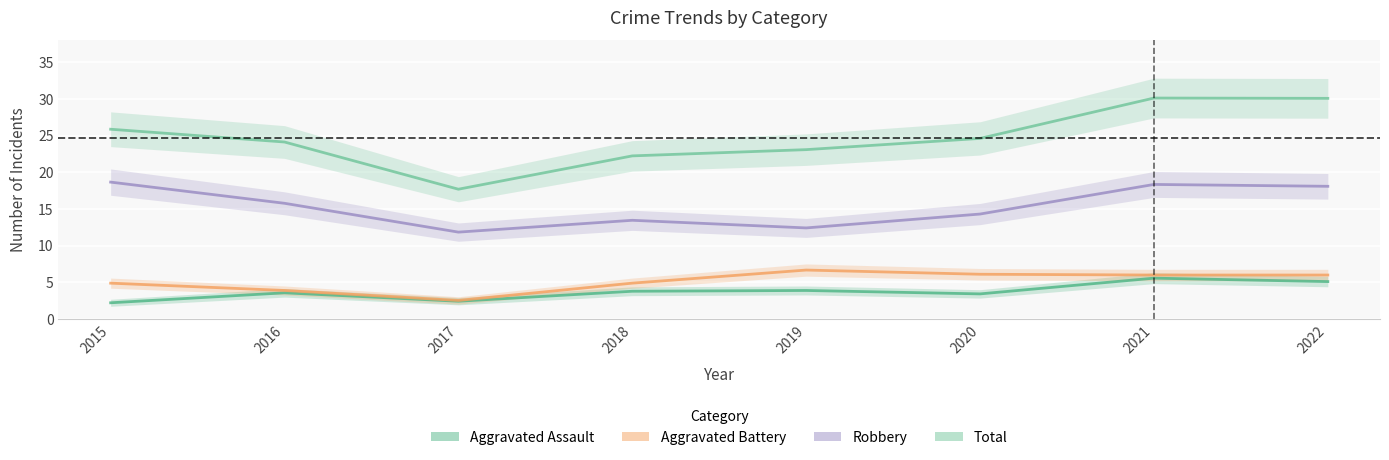

Which has a higher value, 2015 or 2017?

2015